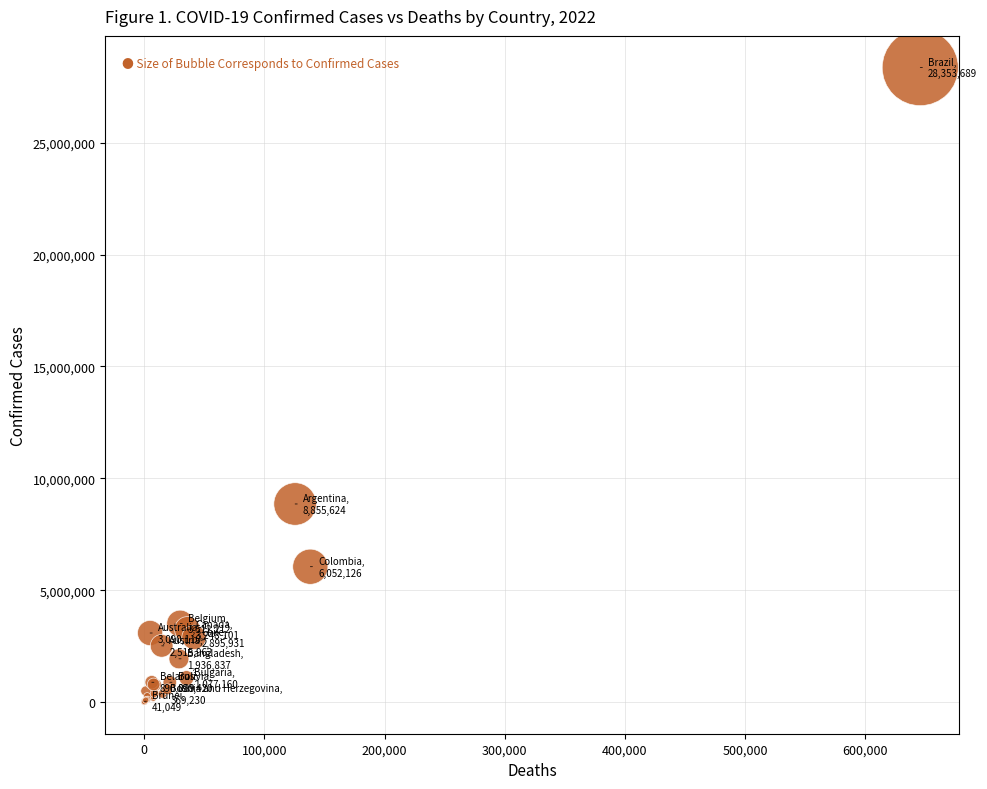

What Y value in the scatter plot is closest to 14180468?

8855624